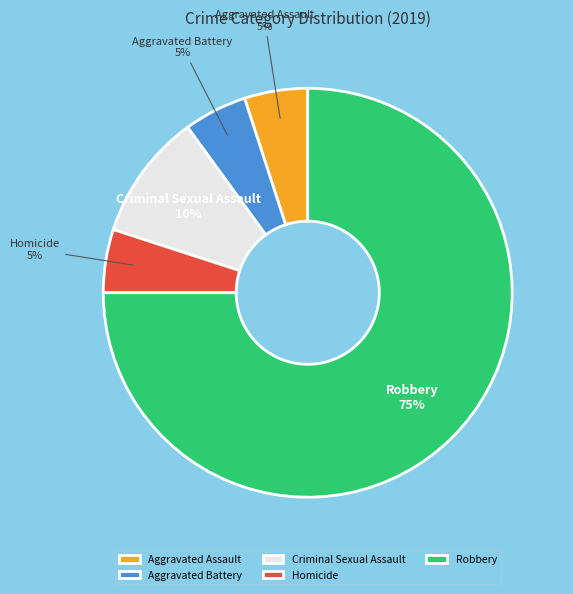

Which has a higher value, Aggravated Assault or Criminal Sexual Assault?

Criminal Sexual Assault